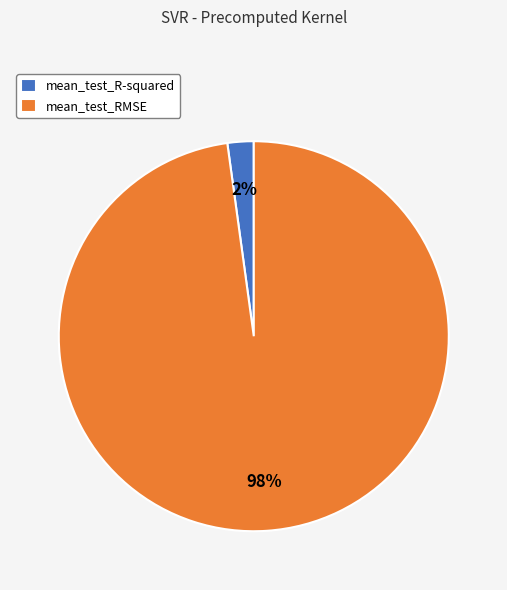

True or false: mean_test_RMSE accounts for 98% of the total.

True